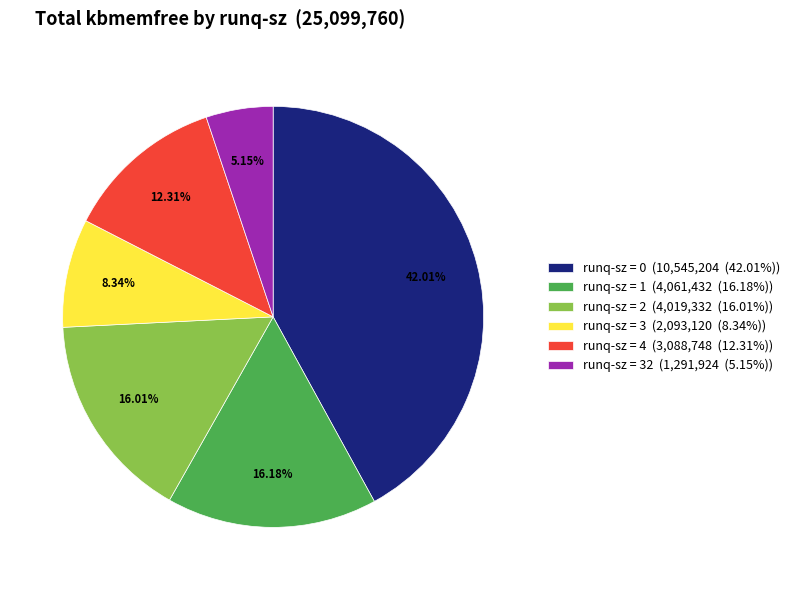

What is the ratio of the value at runq-sz = 4 (3,088,748 (12.31%)) to the value at runq-sz = 1 (4,061,432 (16.18%))?

0.8